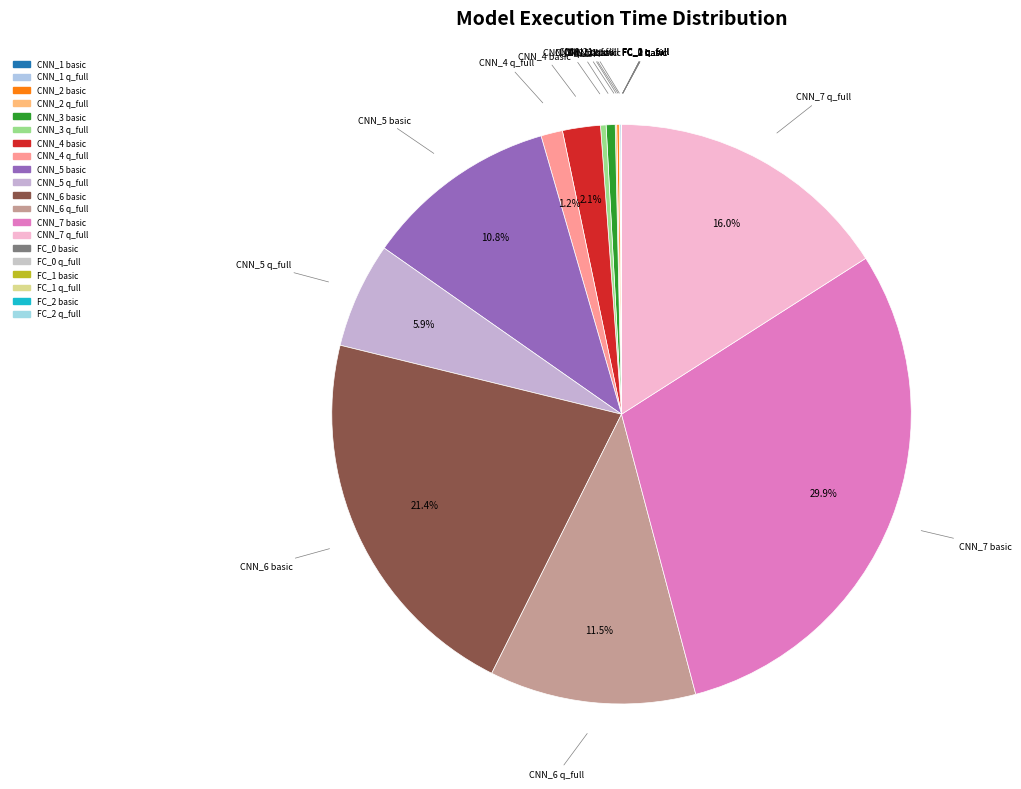

To the nearest percent, what portion does CNN_7 basic represent?

30%